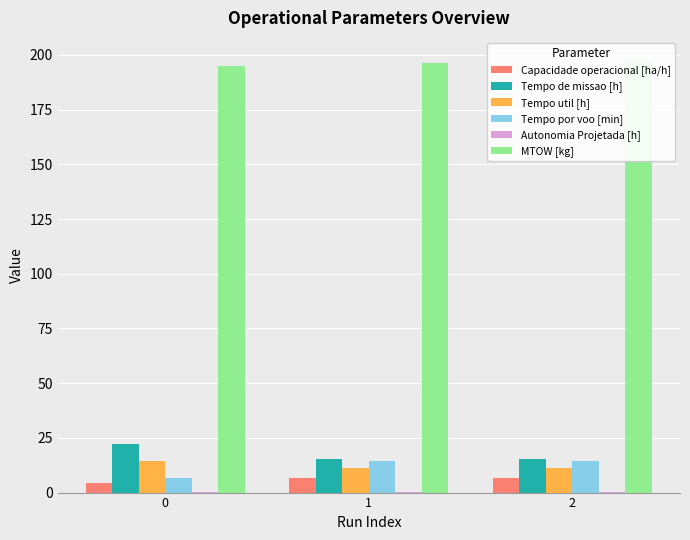

Between 0 and 2, which series saw the biggest shift?

Tempo por voo [min]